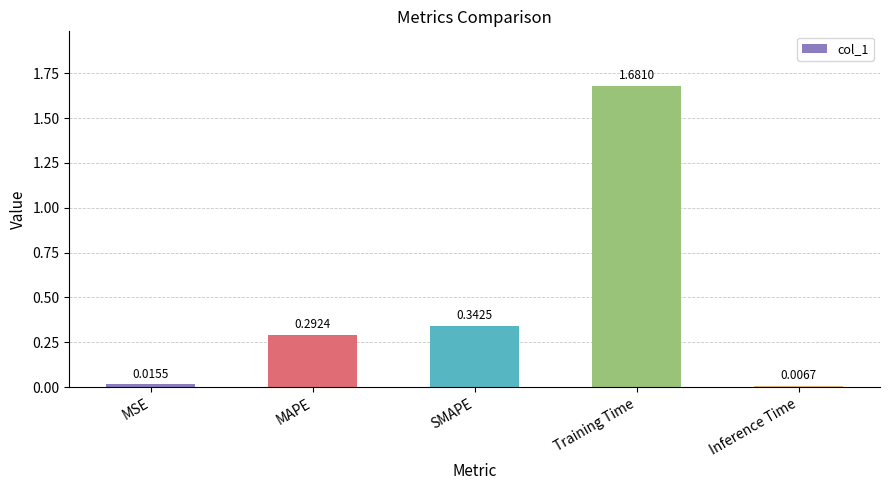

How many bars are there in total?

5